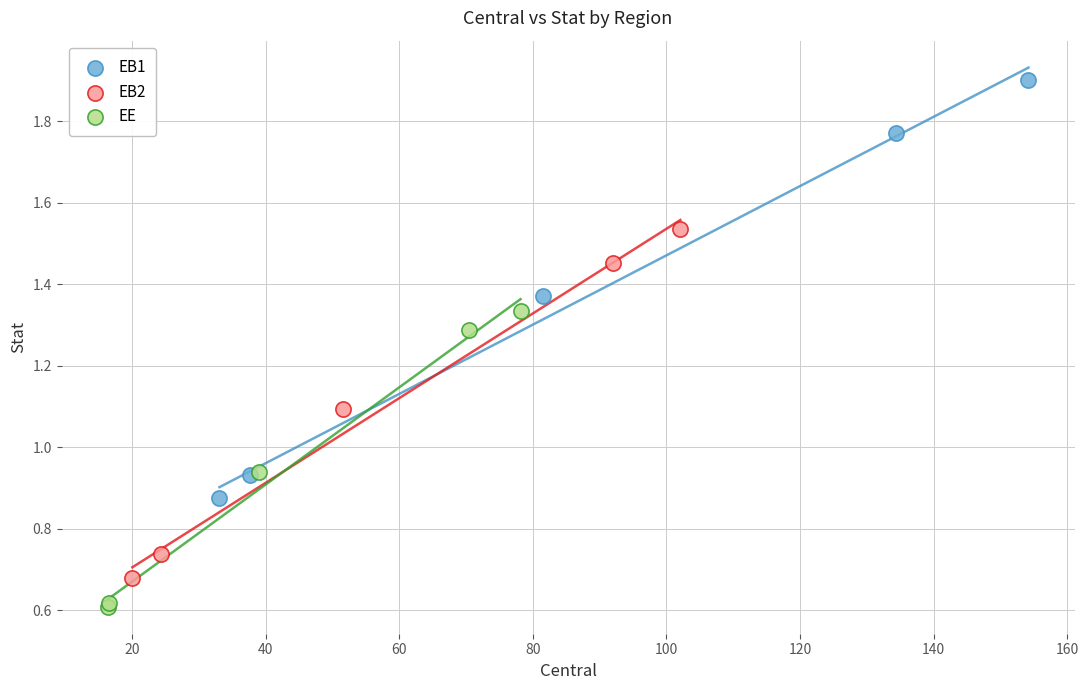

Which series has the largest Y range (max minus min)?

EB1